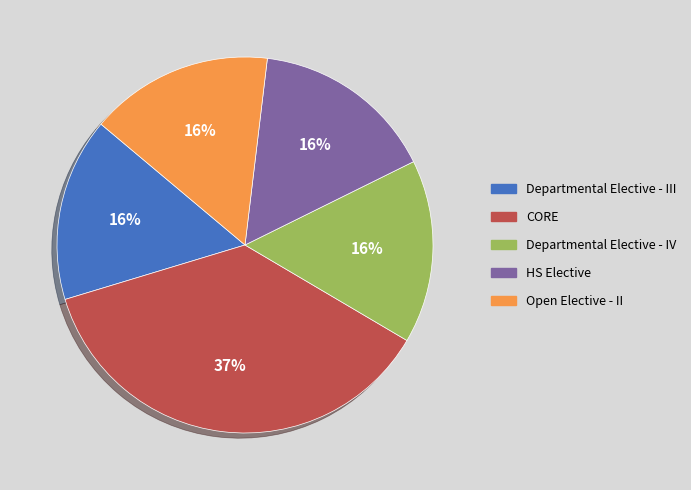

Is the sum of CORE and Departmental Elective - IV greater than half?

Yes